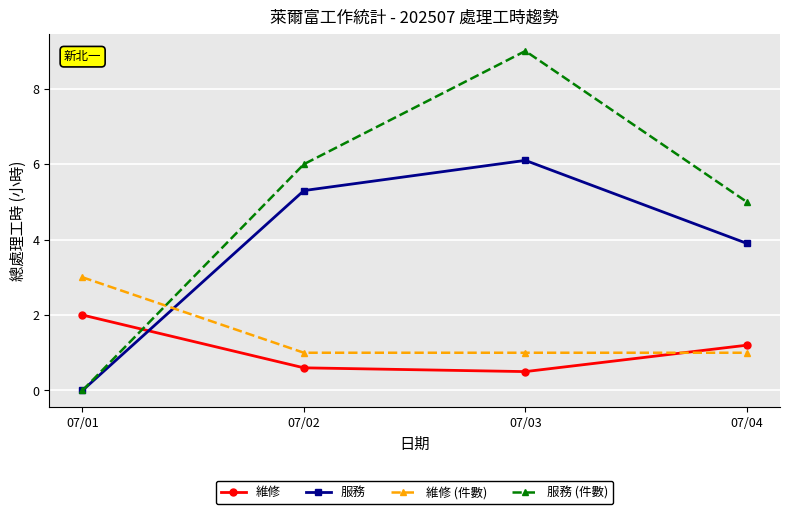

True or false: 維修 has more than 2 interior local peaks.

False